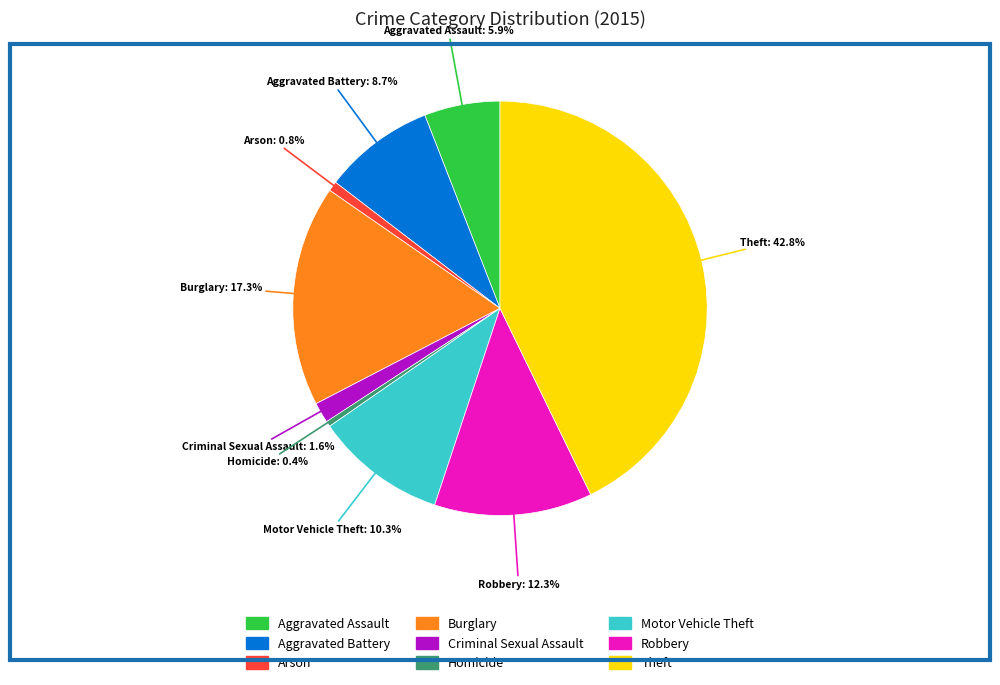

To the nearest percent, what is the difference between the Robbery and Criminal Sexual Assault slice percentages?

11%